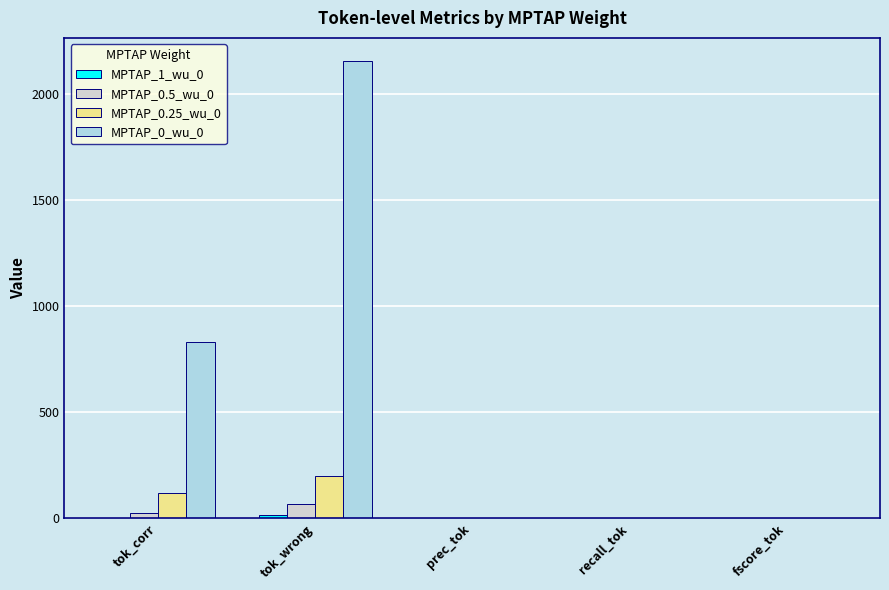

Is the value of MPTAP_0.5_wu_0 at prec_tok greater than the value of MPTAP_0.25_wu_0 at tok_corr?

No